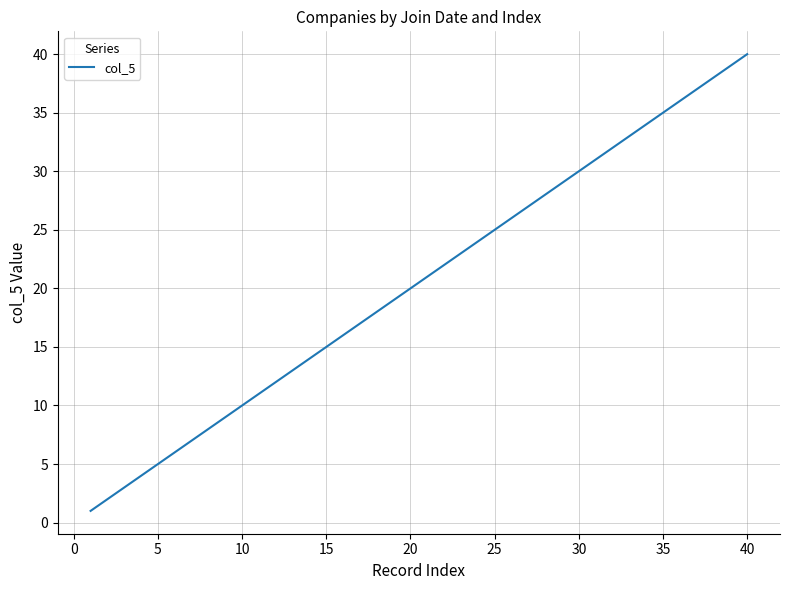

What is the maximum value shown in the chart?

40